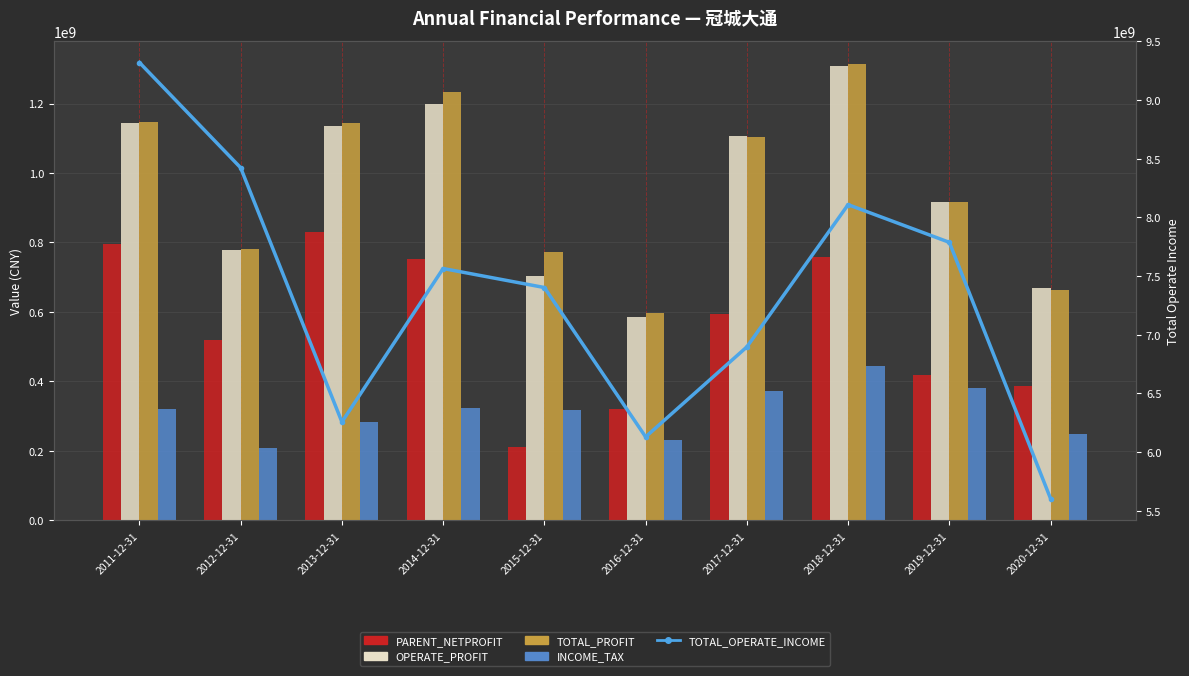

What is the difference between the TOTAL_PROFIT values at 2018-12-31 and 2020-12-31?

651182237.8